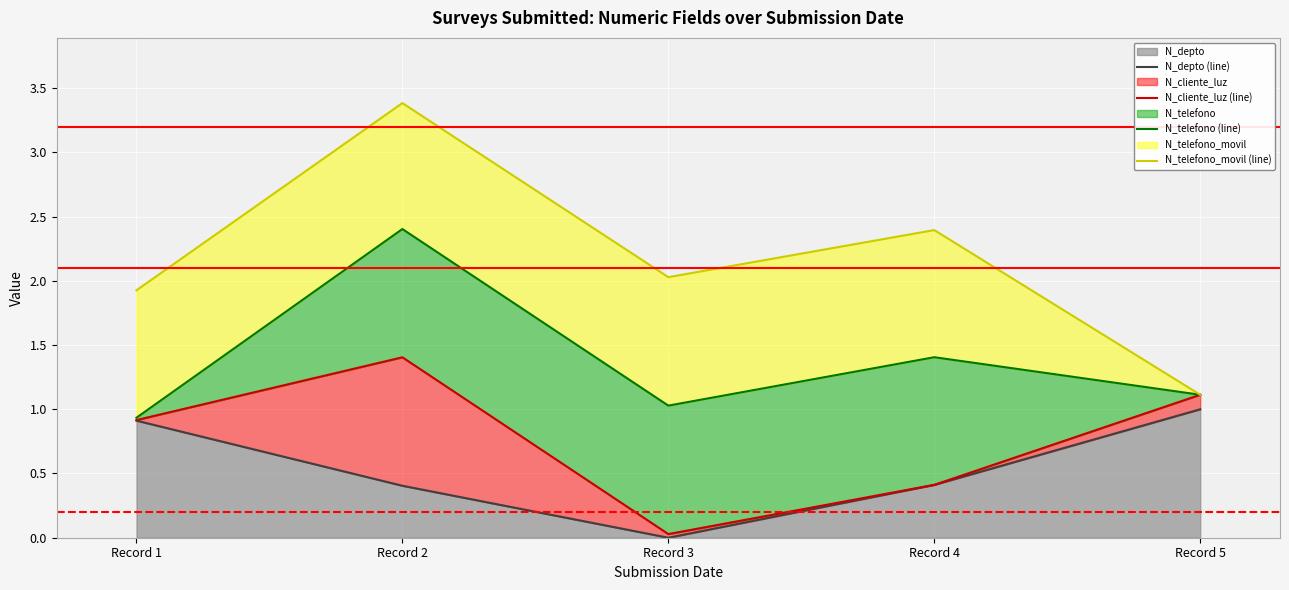

Rank the series at Record 3 from lowest to highest value.

N_depto (line), N_cliente_luz (line), N_telefono (line), N_telefono_movil (line)